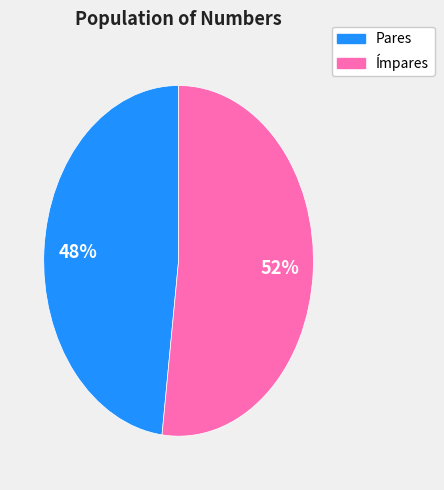

Combined, do Pares and Ímpares account for over 50%?

Yes